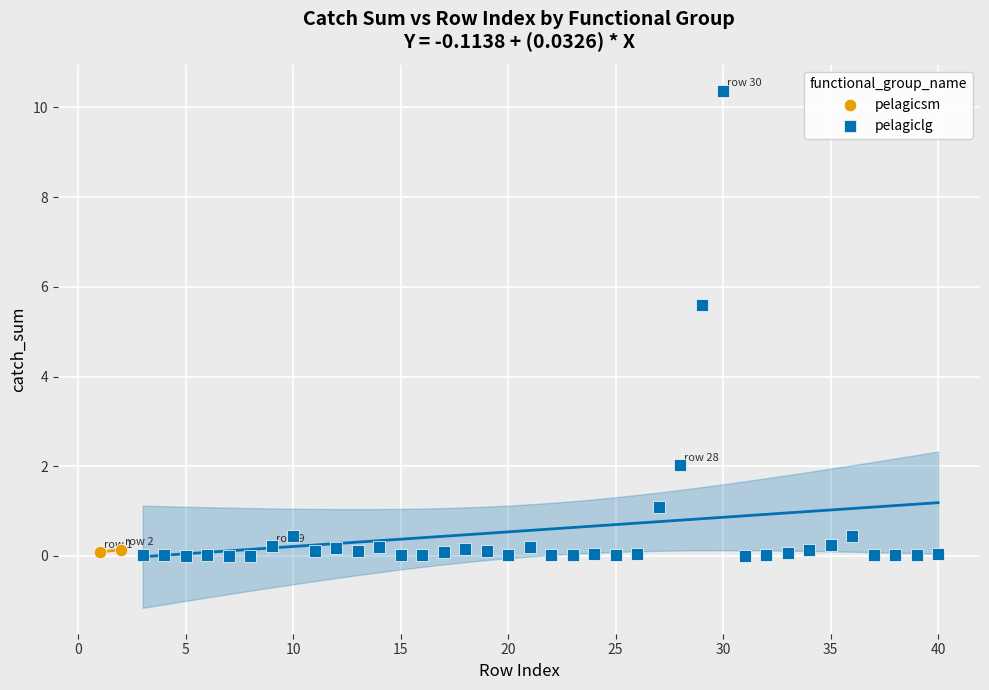

Which series has the widest spread of Y values?

pelagiclg